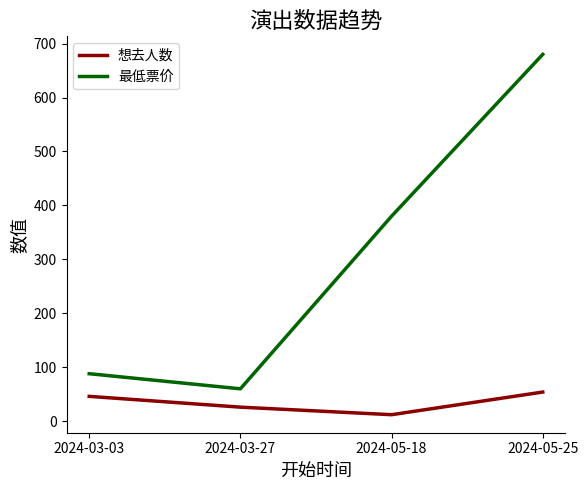

What is the difference between the maximum and second lowest values in the 最低票价 series?

592